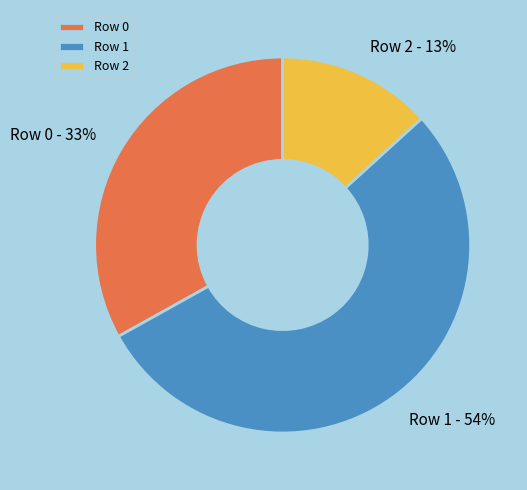

Rank the categories by value from highest to lowest.

Row 1, Row 0, Row 2